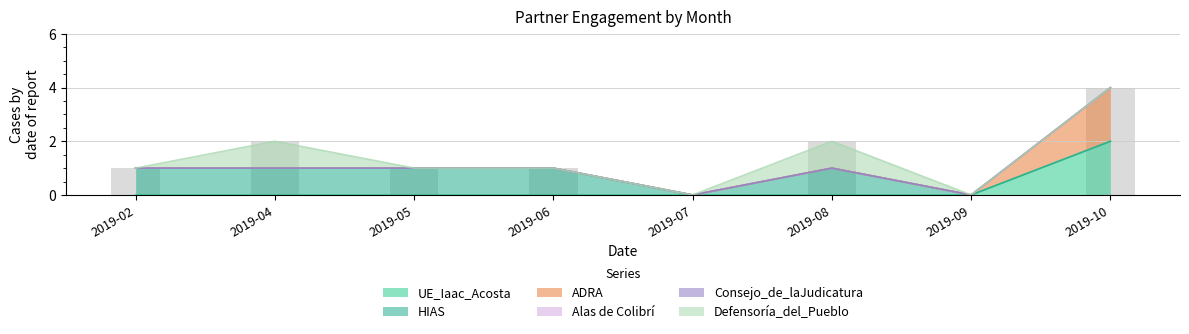

What is the spread (max minus min) of values at 2019-04?

1